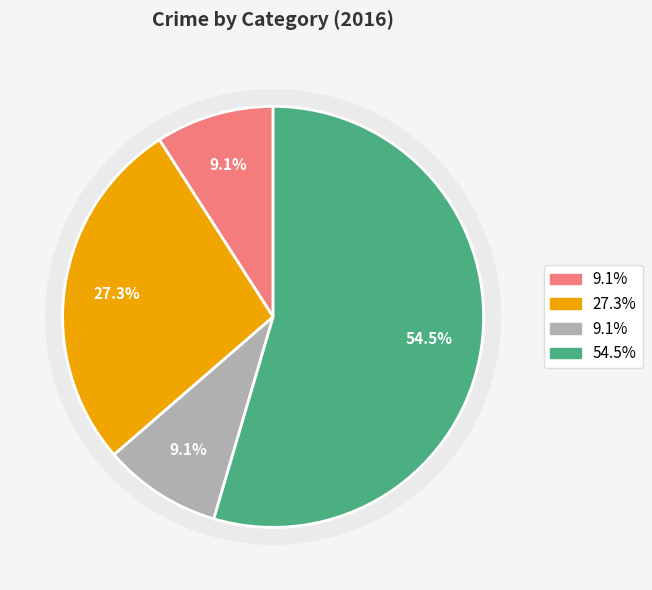

To the nearest percent, what percentage of the pie is Aggravated Assault?

9%